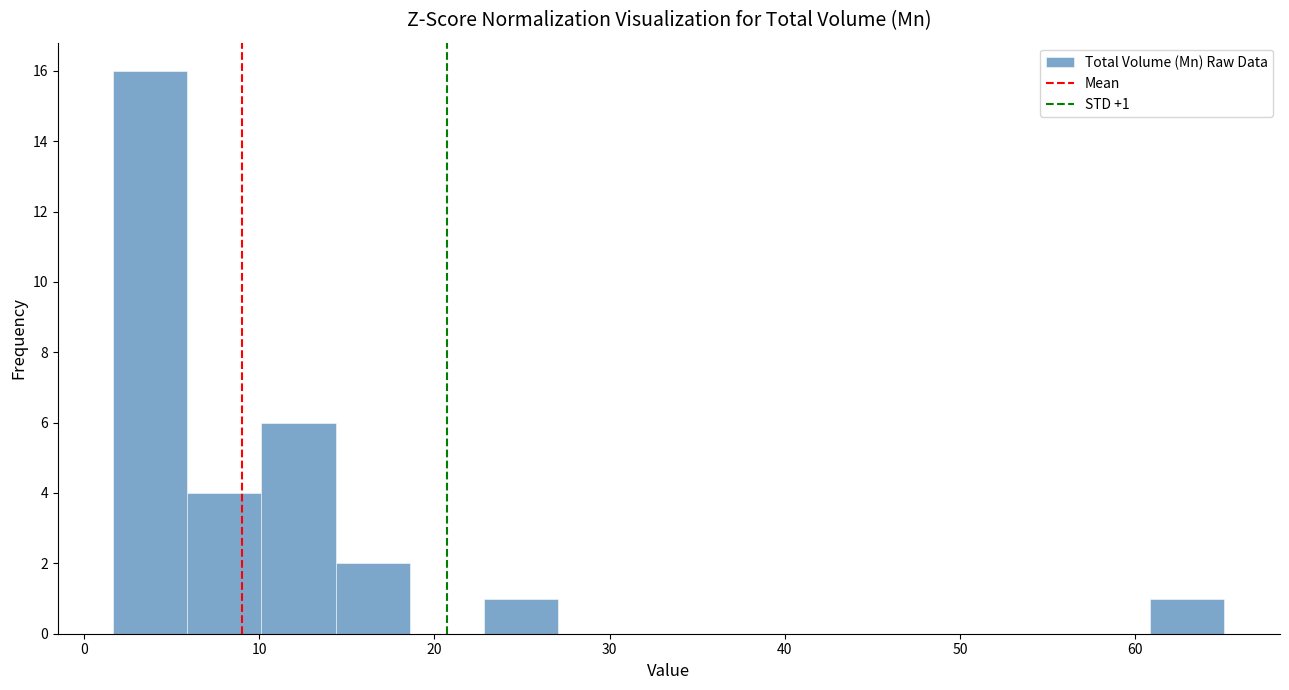

Which range on the x-axis has the tallest bar?

2 to 6